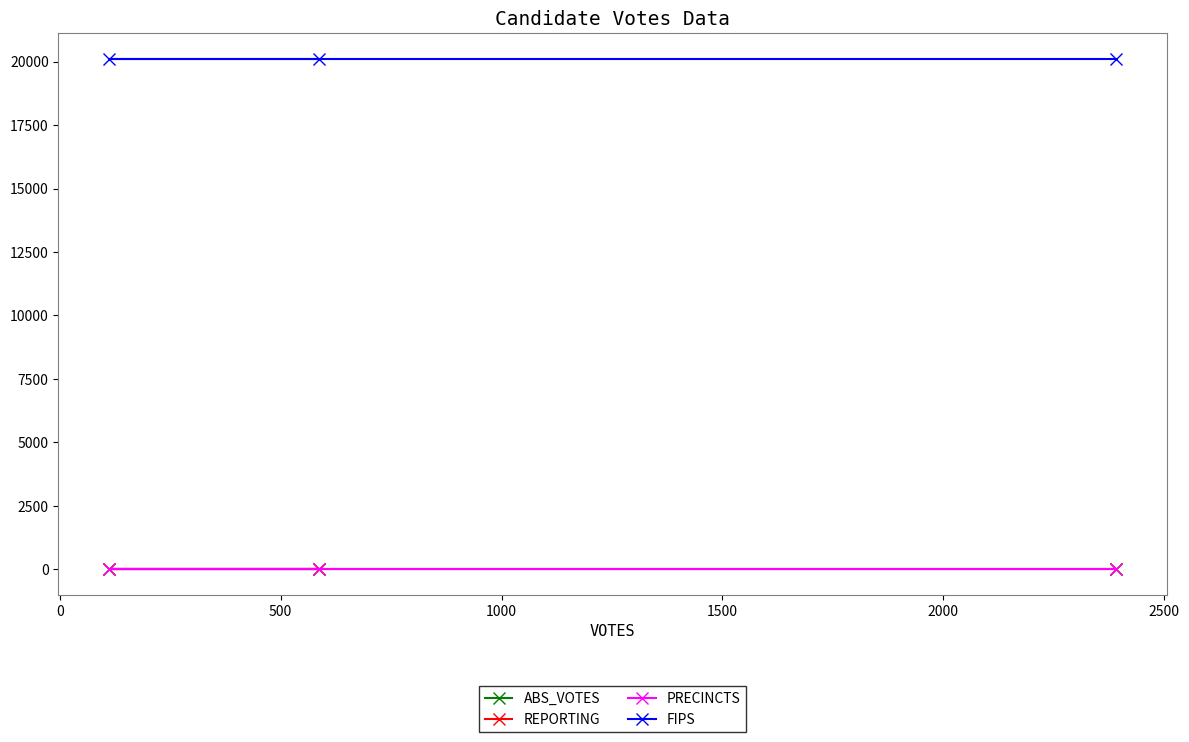

At how many categories does at least one series exceed 1268?

3